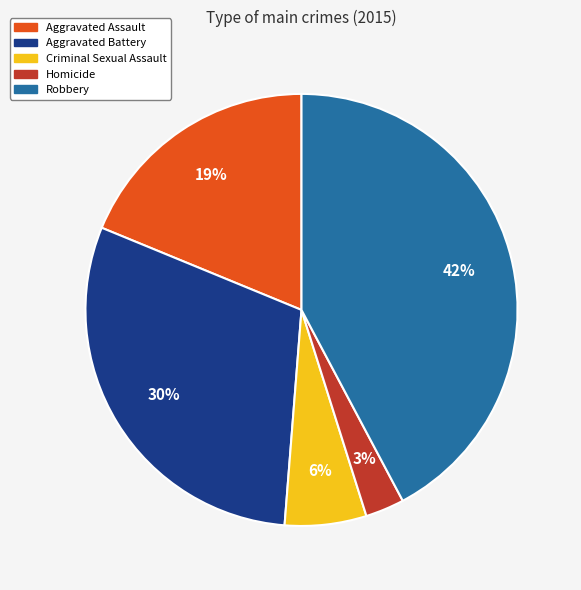

Do Criminal Sexual Assault and Homicide together represent more than half of the pie?

No